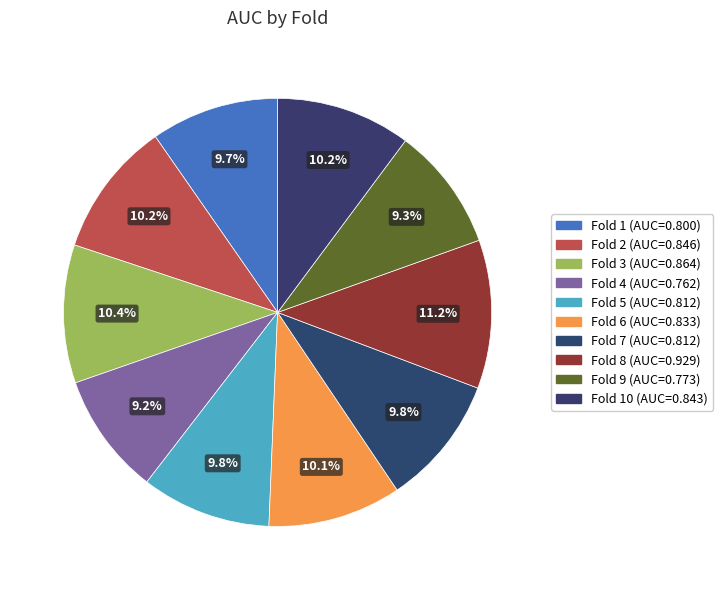

How many slices are in this pie chart?

10